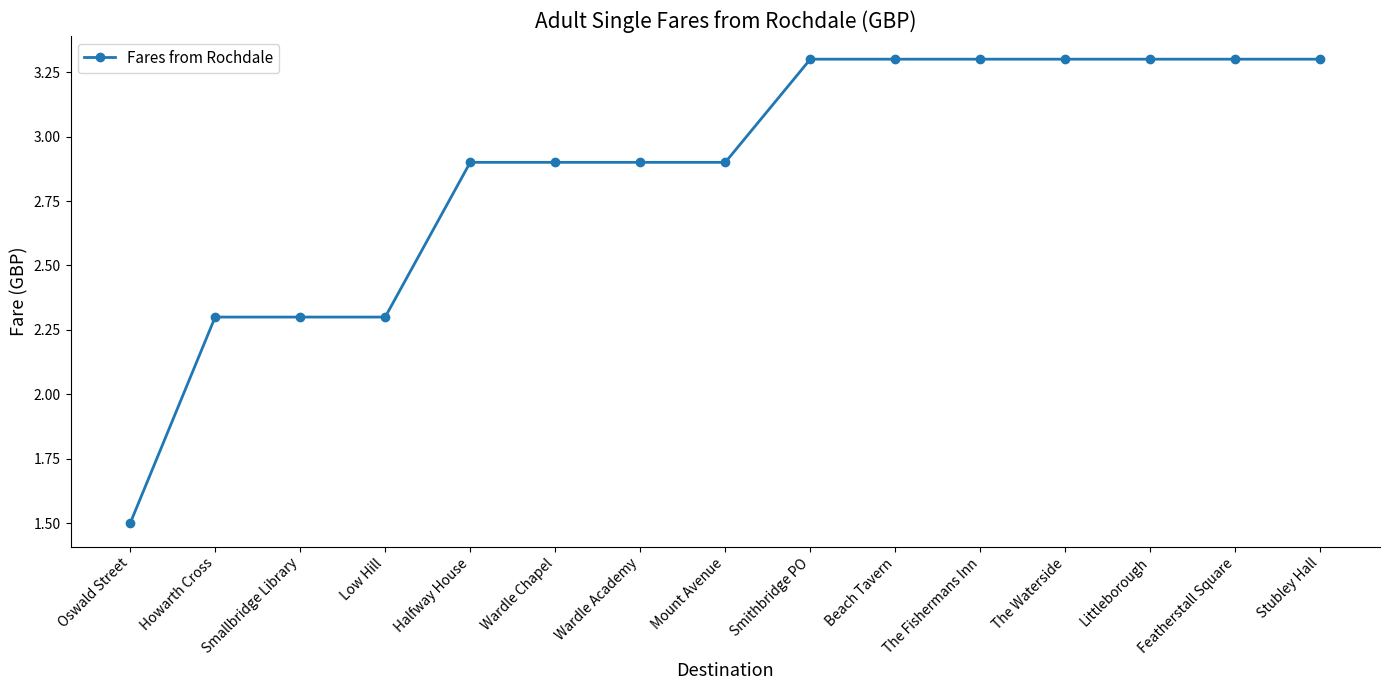

What value does the data have at Featherstall Square?

3.3